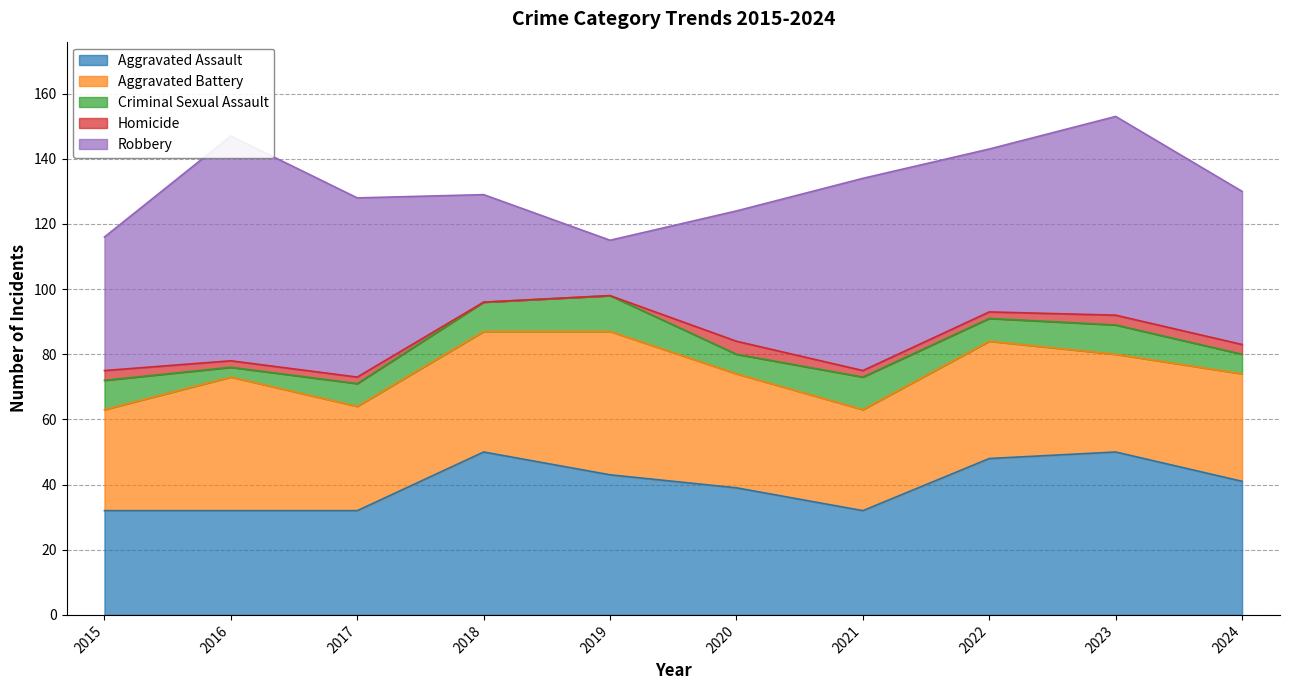

What is the total value across all series at 2017?

128